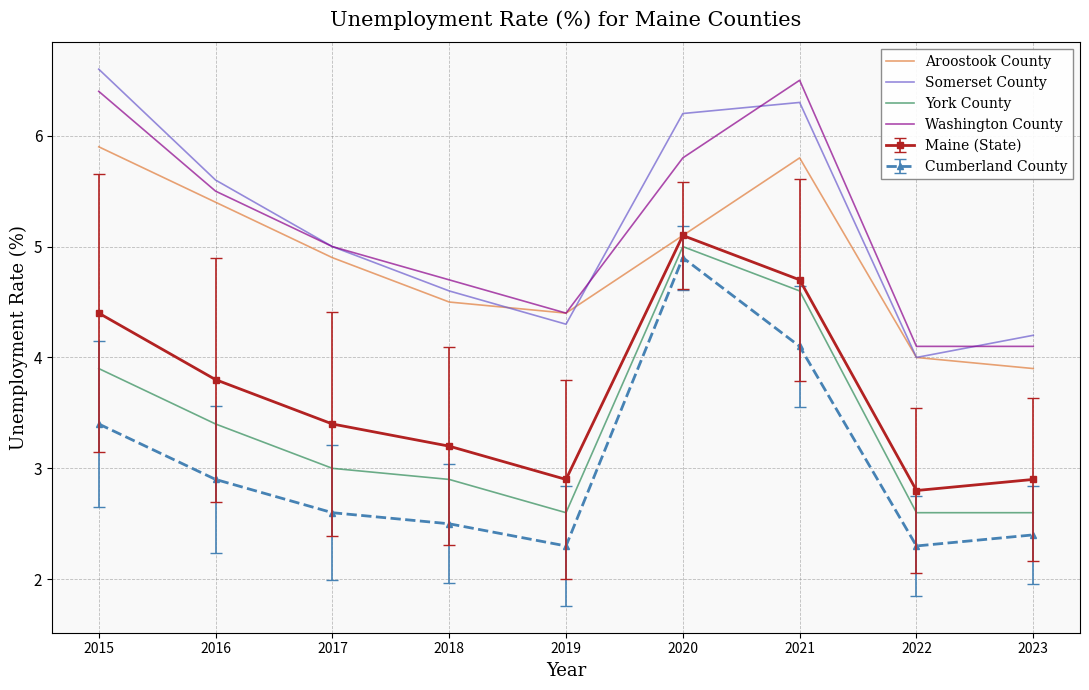

At which category does Somerset County reach its first local peak?

2021